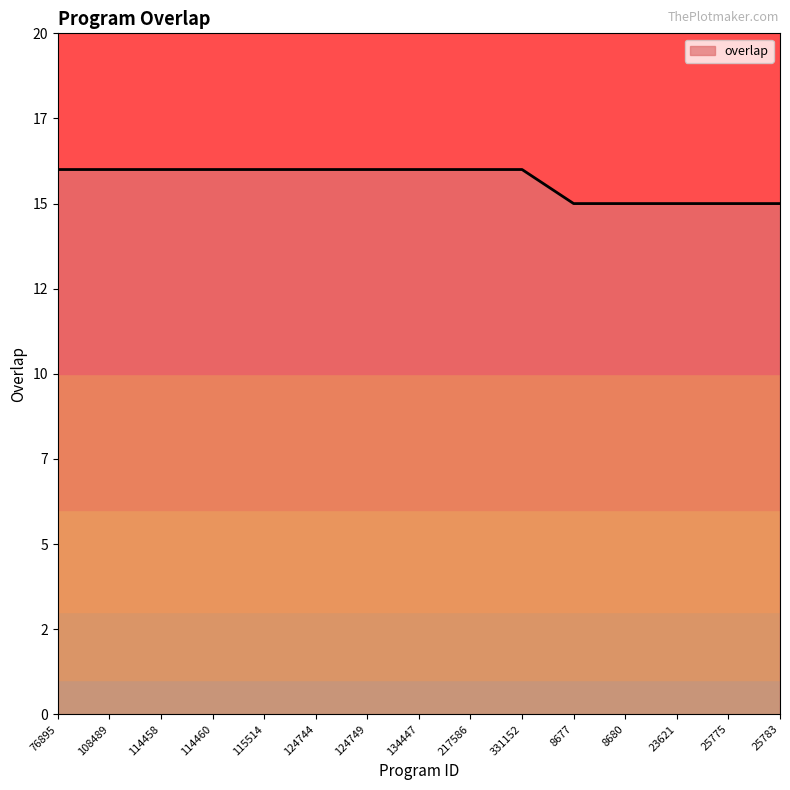

Reading right to left, what are all the values shown in this chart?

25783=15	25775=15	23621=15	8680=15	8677=15	331152=16	217586=16	134447=16	124749=16	124744=16	115514=16	114460=16	114458=16	108489=16	76895=16